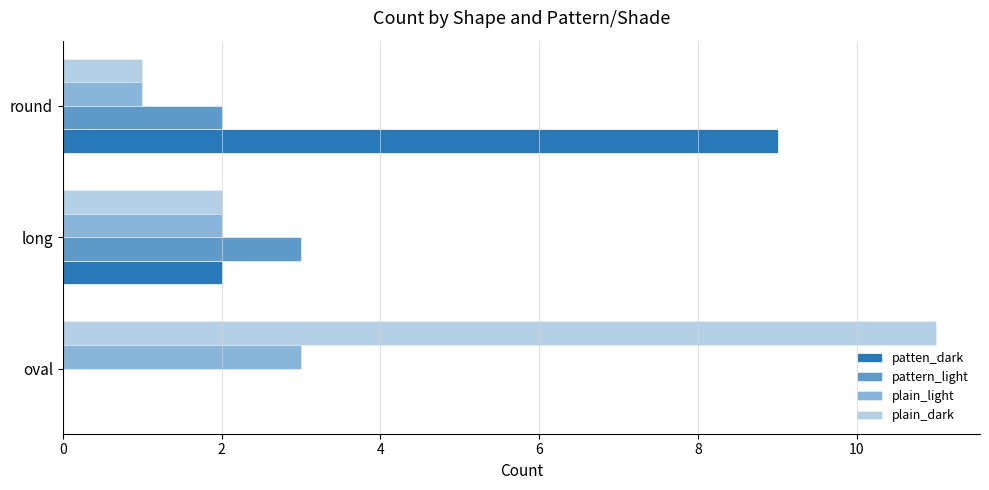

Count the number of data series in this chart.

4